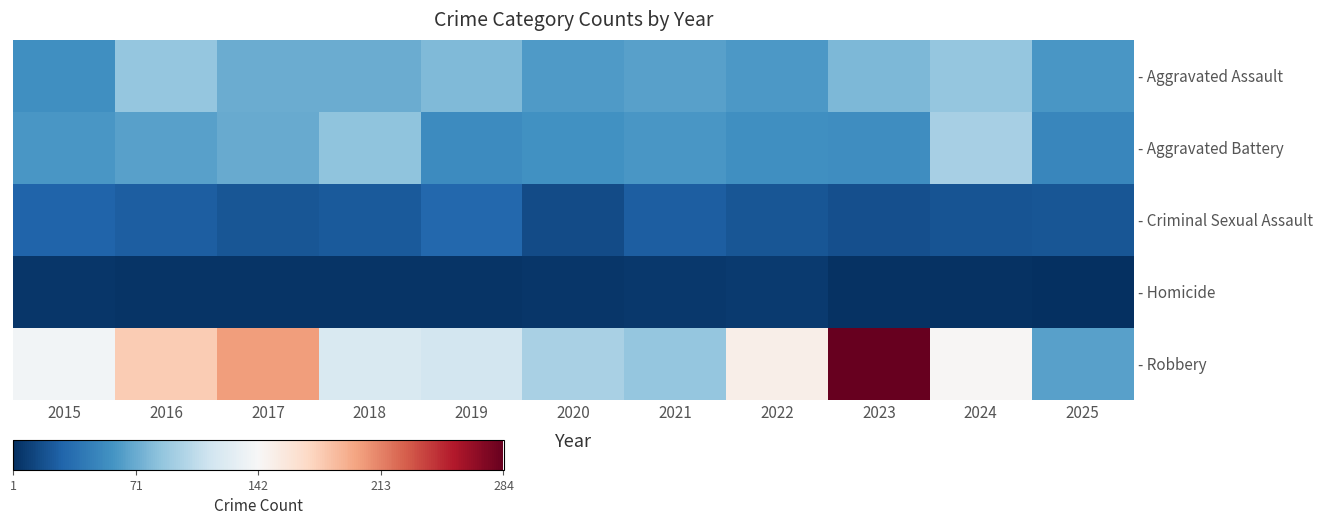

What is the total value across all series at 2015?

289